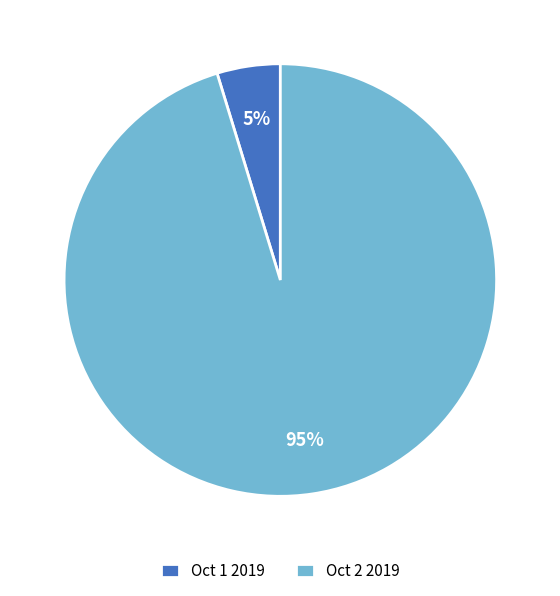

Is it true that Oct 1 2019 is 5% of the pie?

True